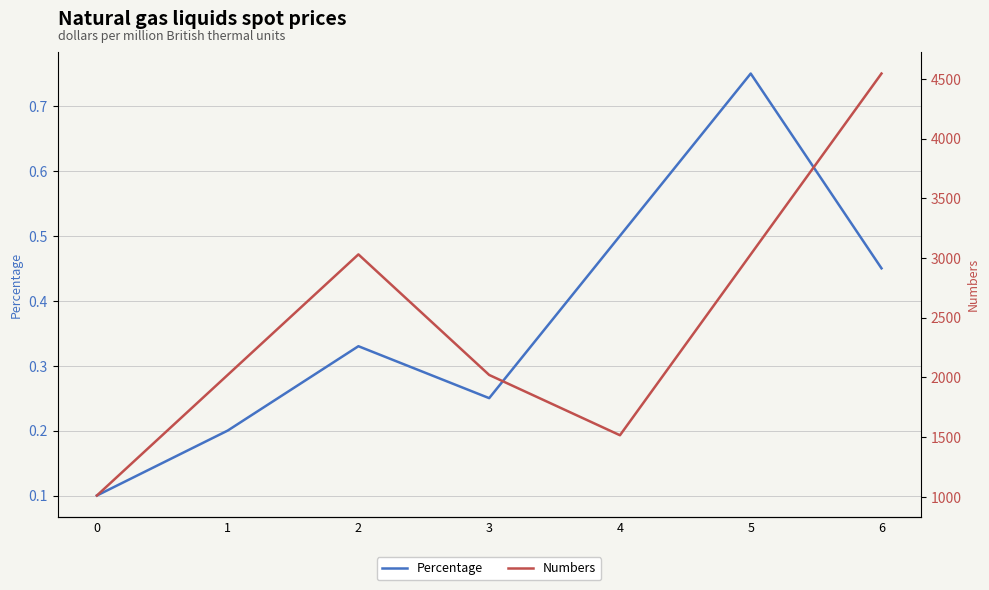

Which series has the widest spread of values?

Numbers